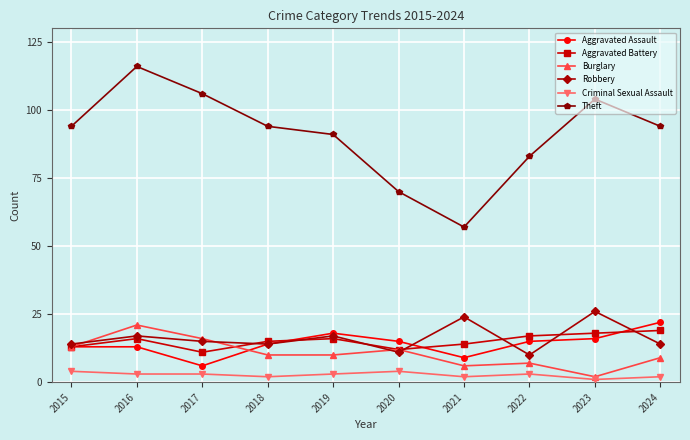

True or false: Burglary and Aggravated Assault intersect in this chart.

True